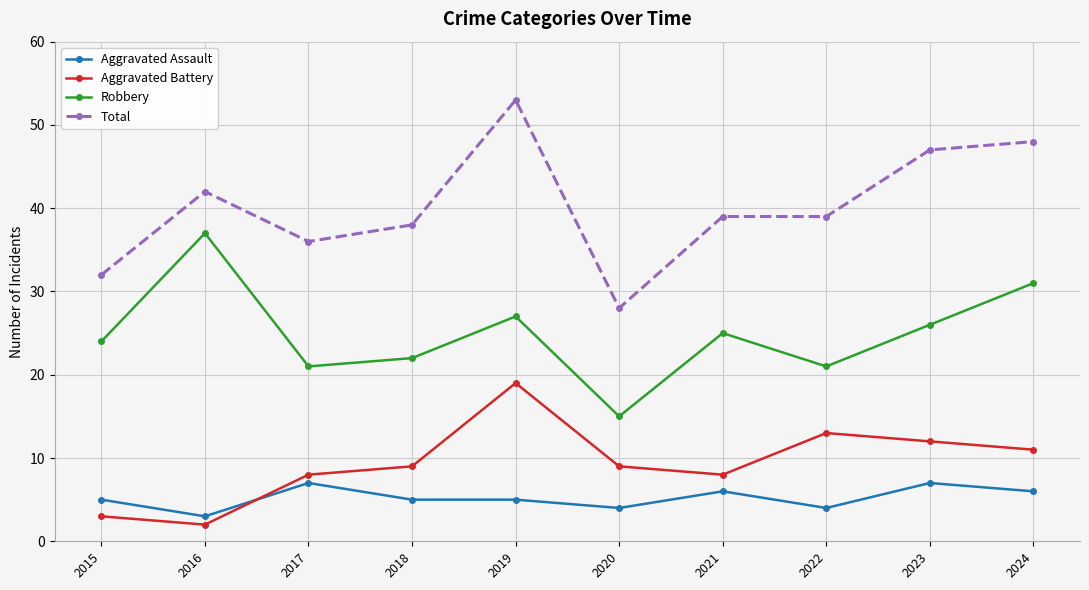

Which series ends up on top after the final intersection of Aggravated Battery and Aggravated Assault?

Aggravated Battery